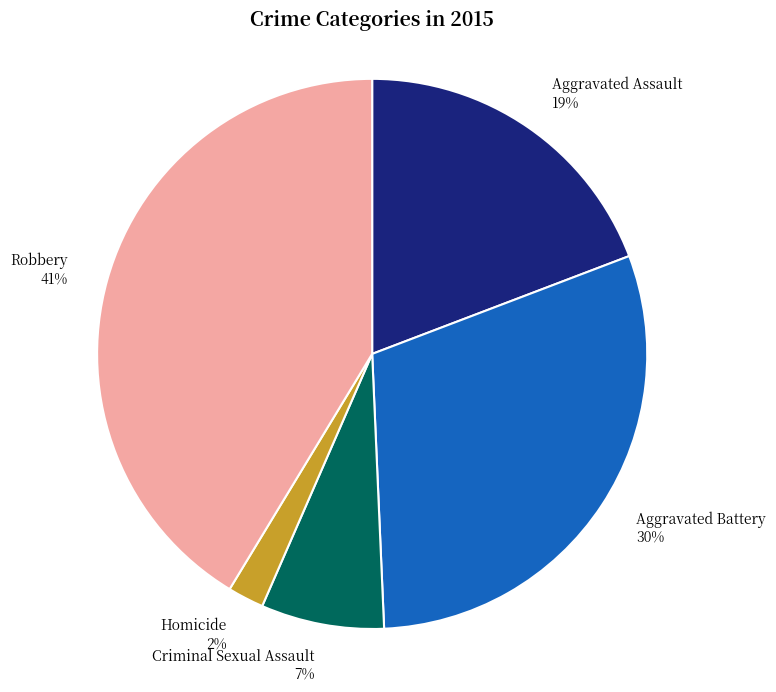

Is Aggravated Battery the majority of the pie?

No